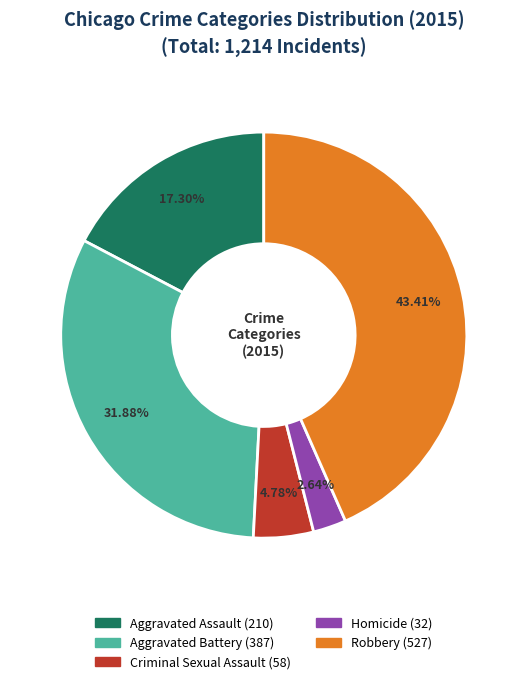

How many segments does this pie chart have?

5